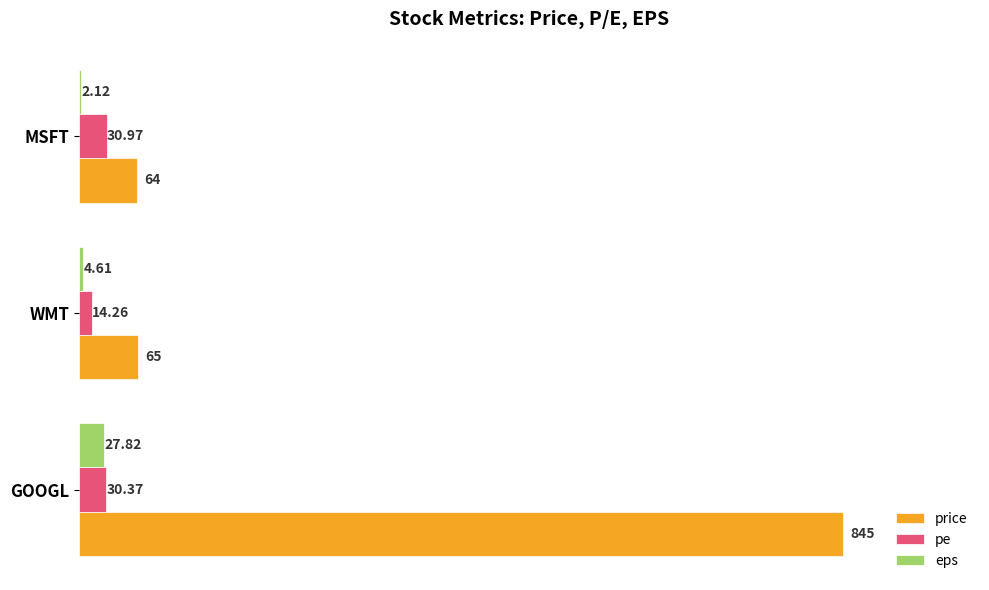

Which series has the widest spread of values?

price